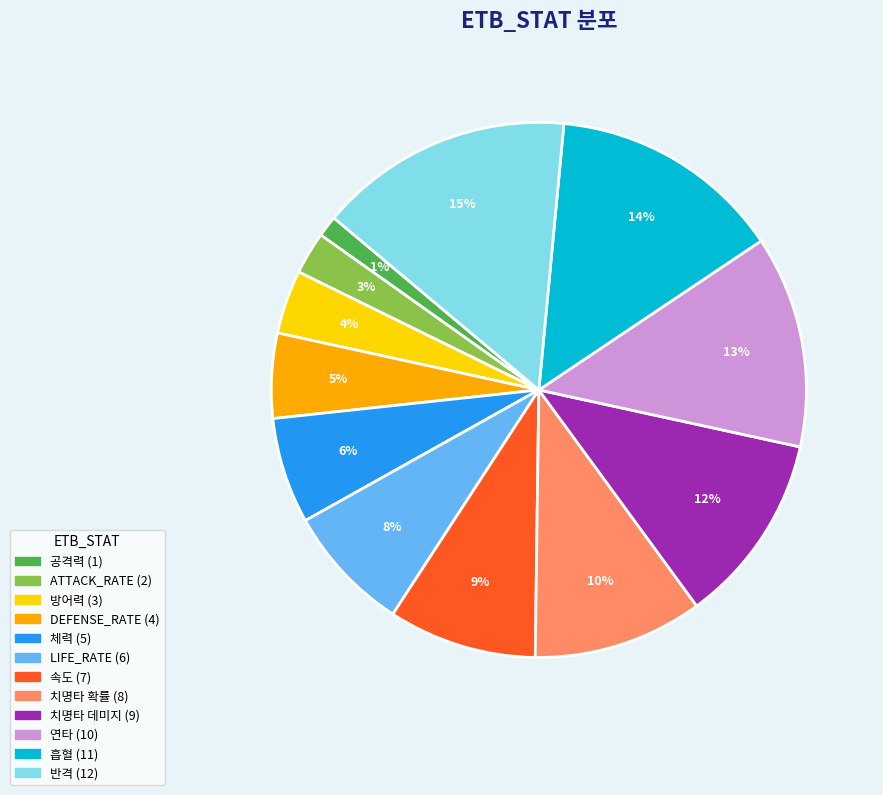

To the nearest percent, what percentage of the pie is 속도?

9%